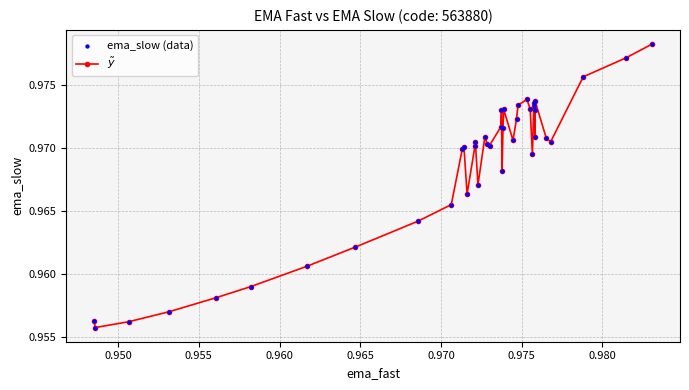

Count the values in the range 0 to 1.

40